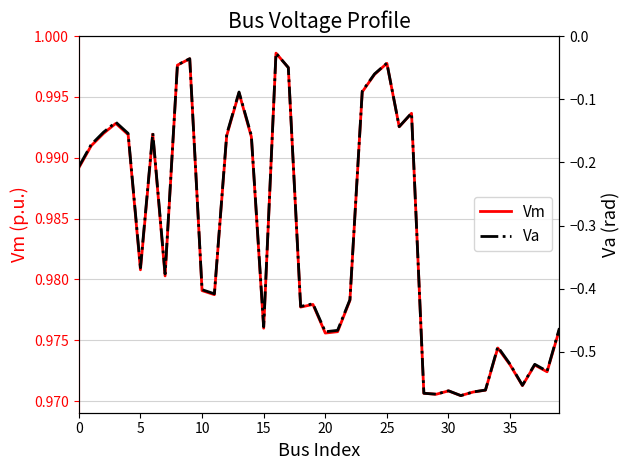

At which label is Vm closest to 0?

31